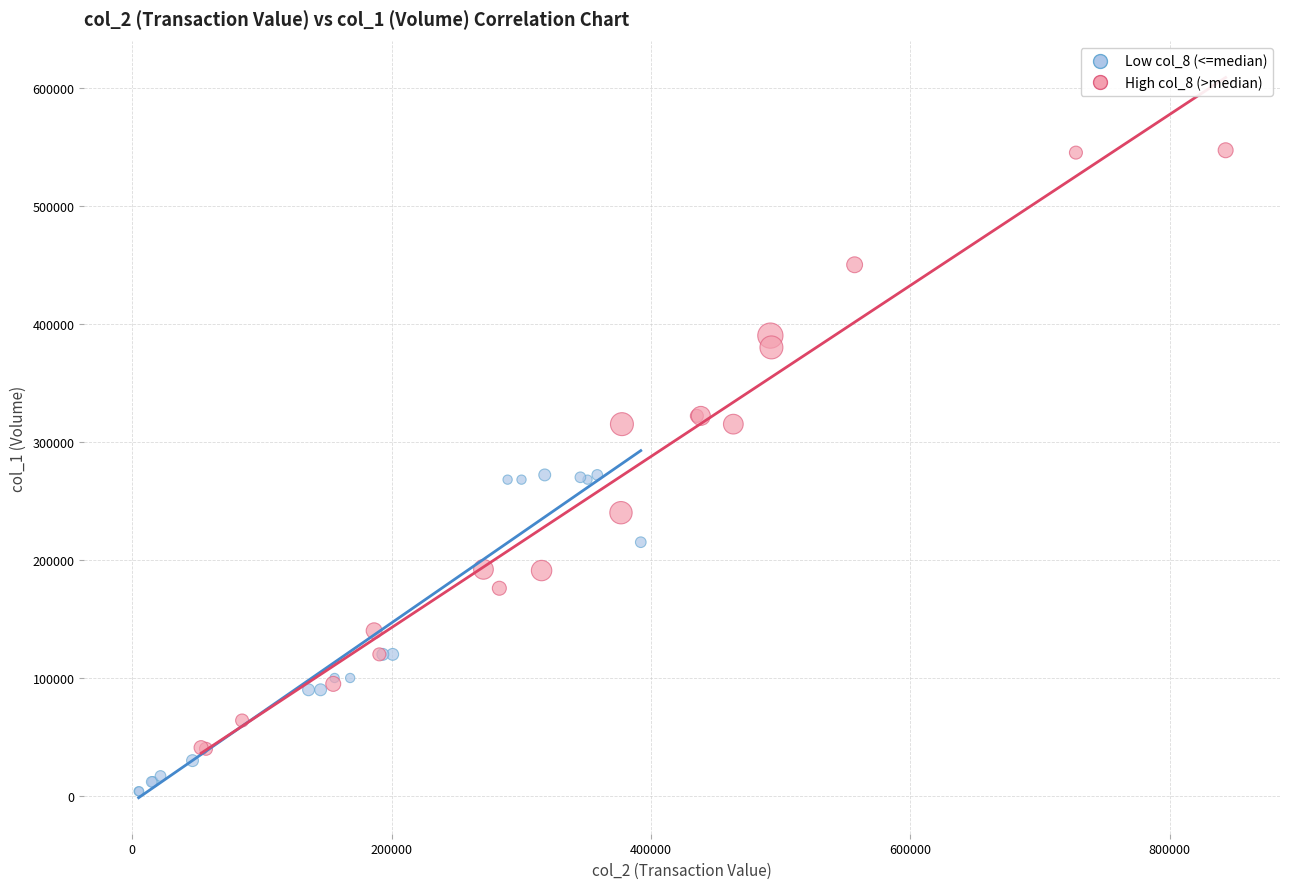

What are all the series names shown in the legend?

Low col_8 (<=median), High col_8 (>median)